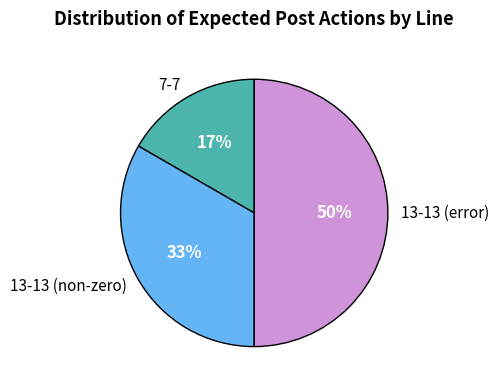

Which category has the smallest portion of the pie?

7-7